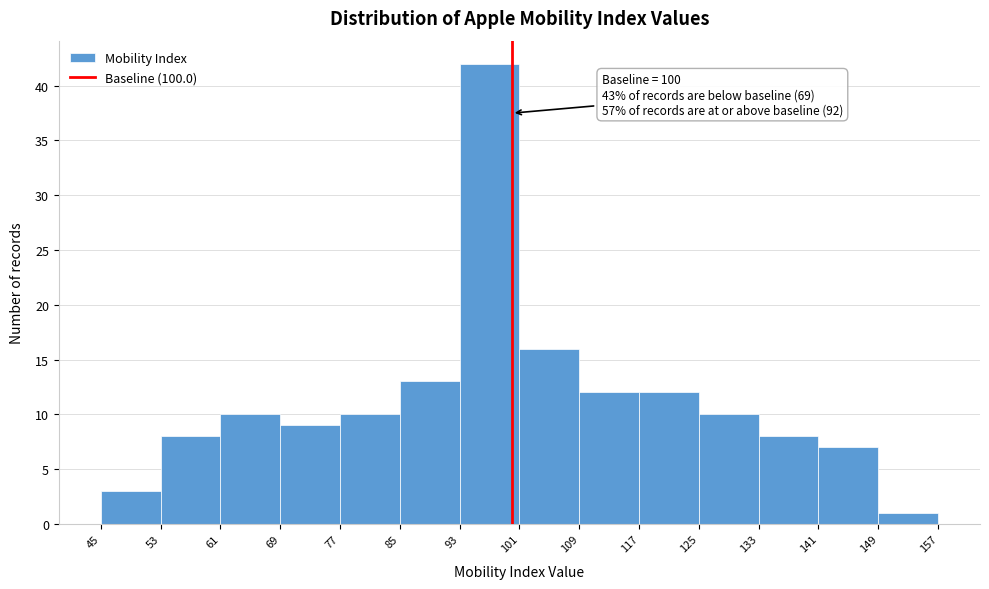

Over which range of the x-axis is the bar tallest?

93 to 101